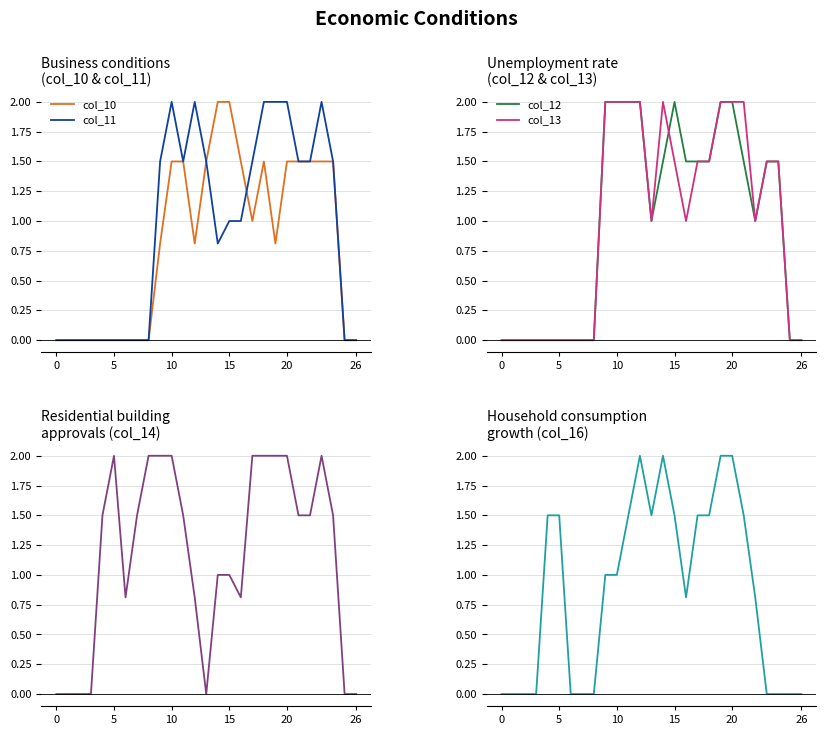

How many lines are shown in the chart?

6